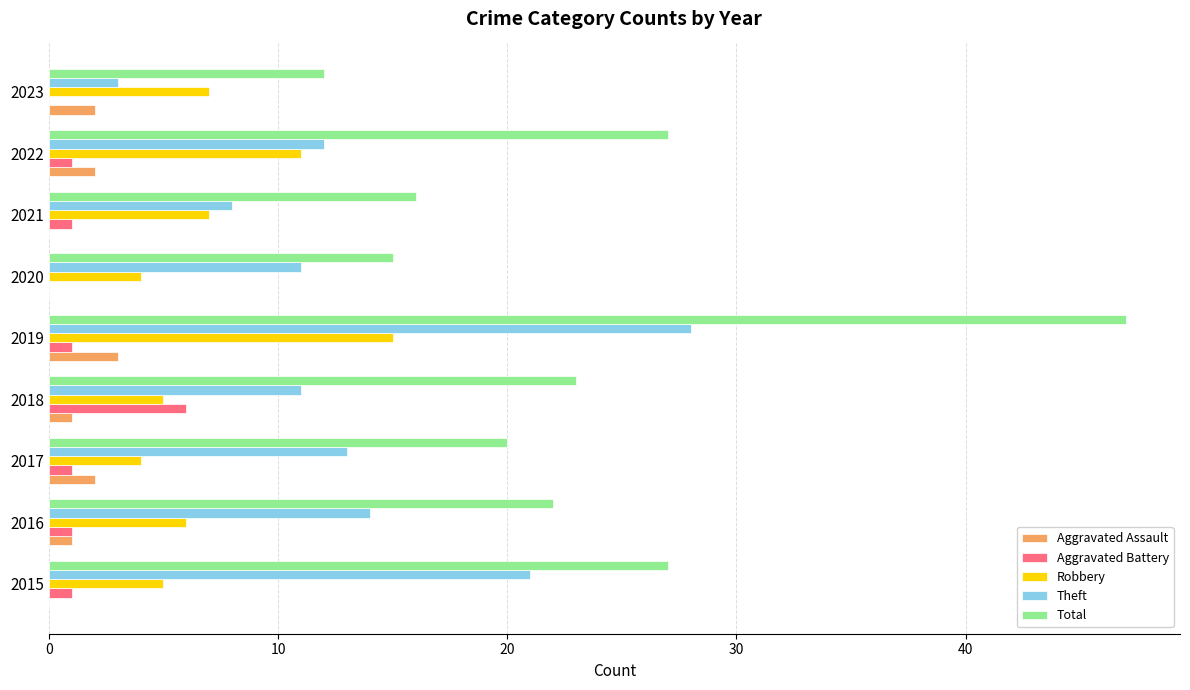

What is the sum of all Total values?

209